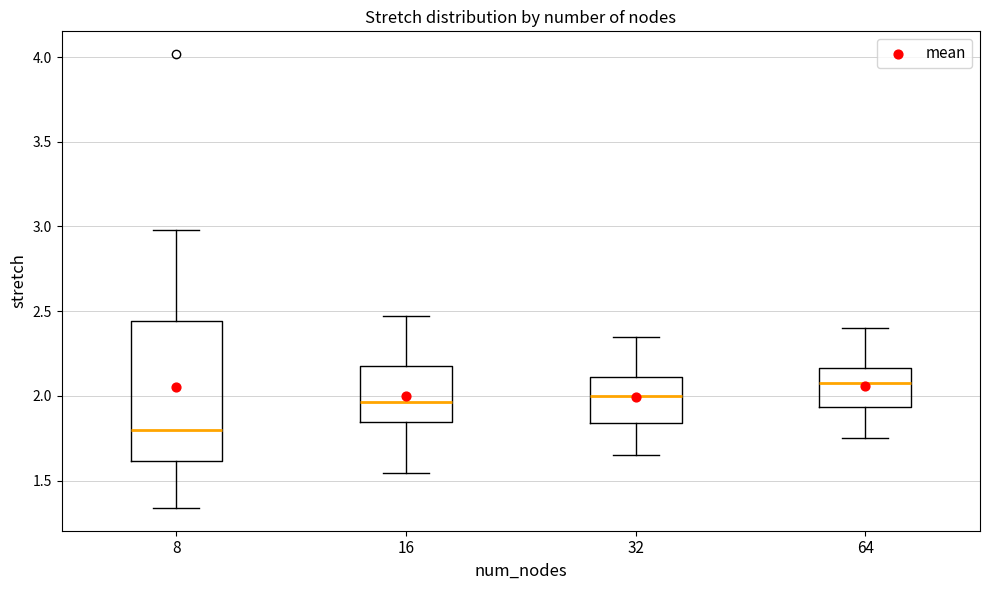

Which box is the tallest, from its lower edge to its upper edge?

8